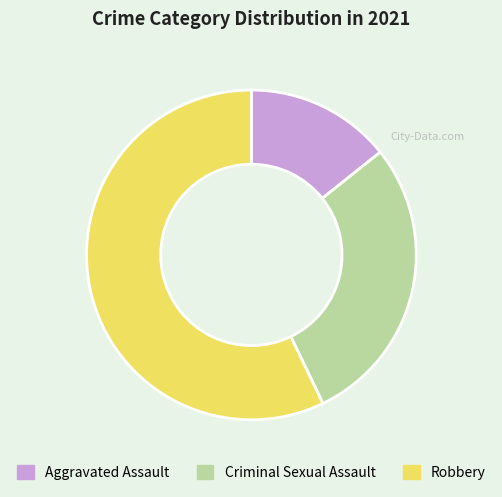

What is the majority slice?

Robbery